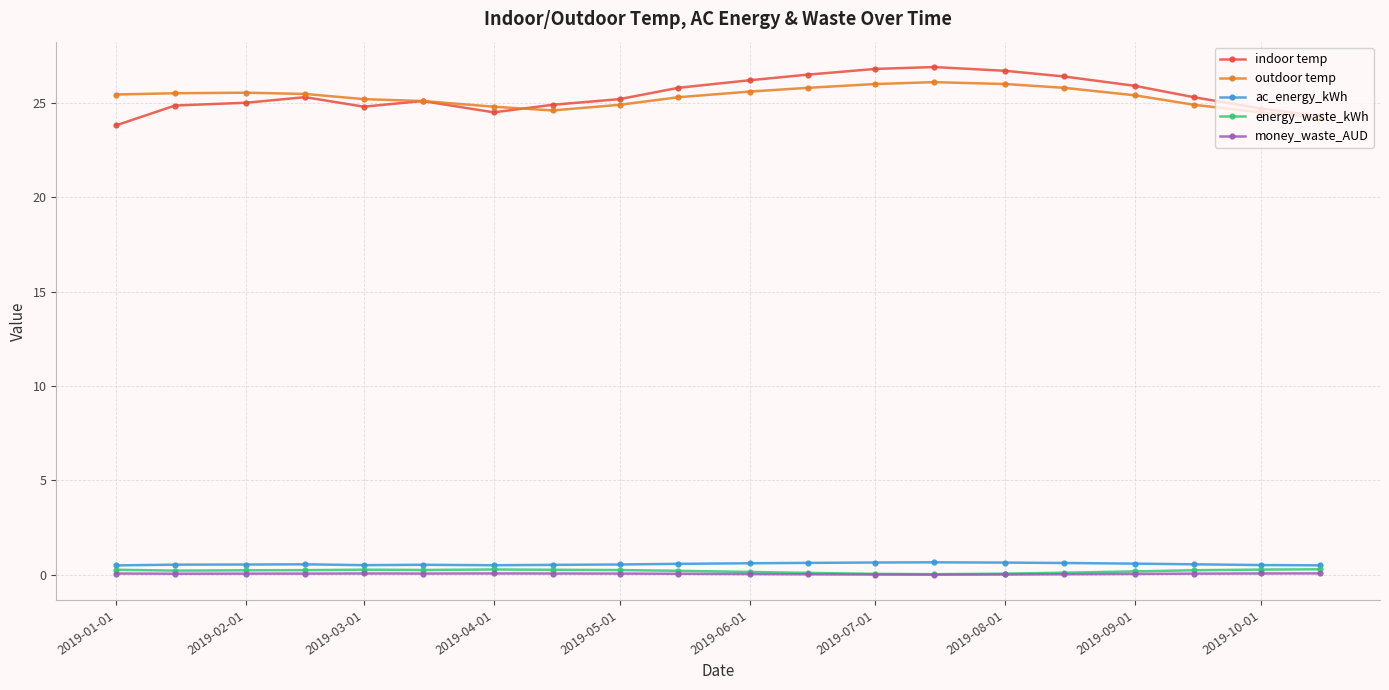

Does the chart have visible grid lines?

Yes